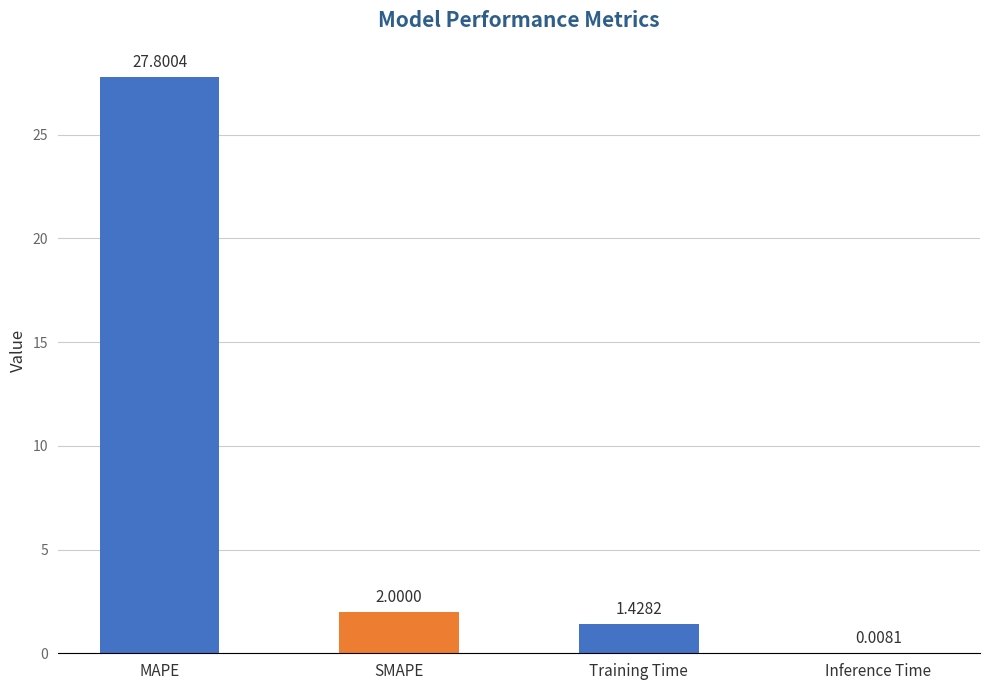

Where is the data nearest to the value 13?

SMAPE